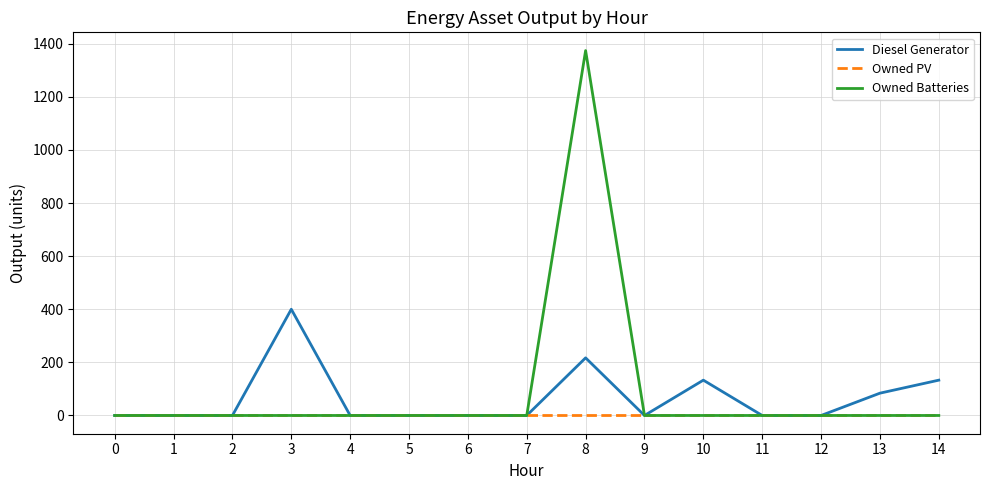

Reading right to left, extract all data points from this chart.

Diesel Generator: 14=133	13=84	12=0	11=0	10=133	9=0	8=217	7=0	6=0	5=0	4=0	3=400	2=0	1=0	0=0
Owned PV: 14=0	13=0	12=0	11=0	10=0	9=0	8=0	7=0	6=0	5=0	4=0	3=0	2=0	1=0	0=0
Owned Batteries: 14=0	13=0	12=0	11=0	10=0	9=0	8=1374	7=0	6=0	5=0	4=0	3=0	2=0	1=0	0=0